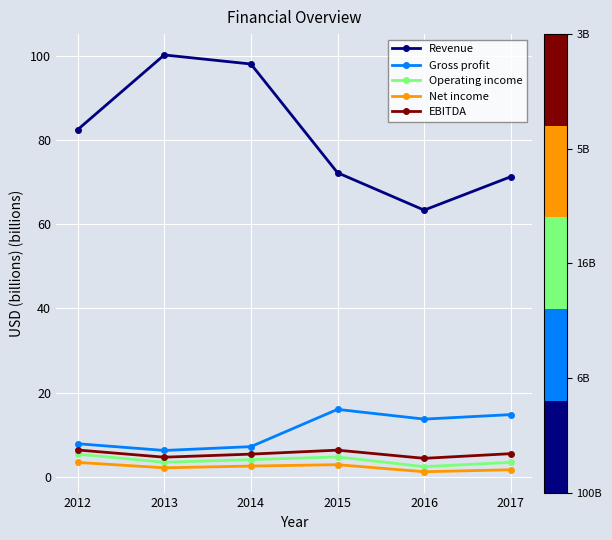

Is it true that Gross profit equals 1.8 at 2014?

False